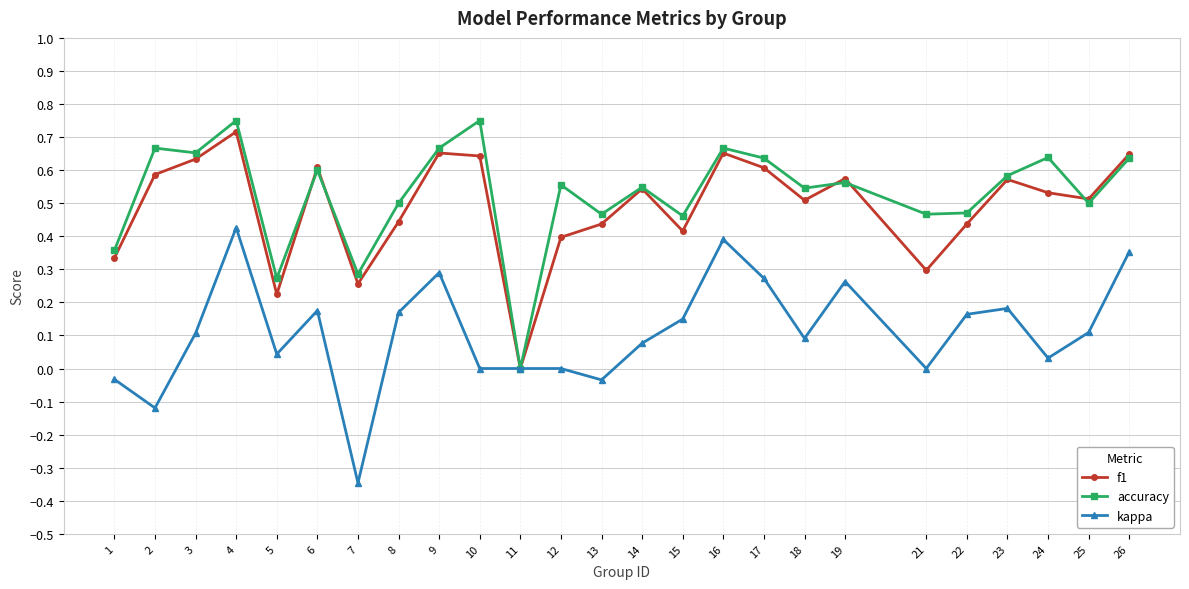

Which series changed the most between 17 and 22?

f1